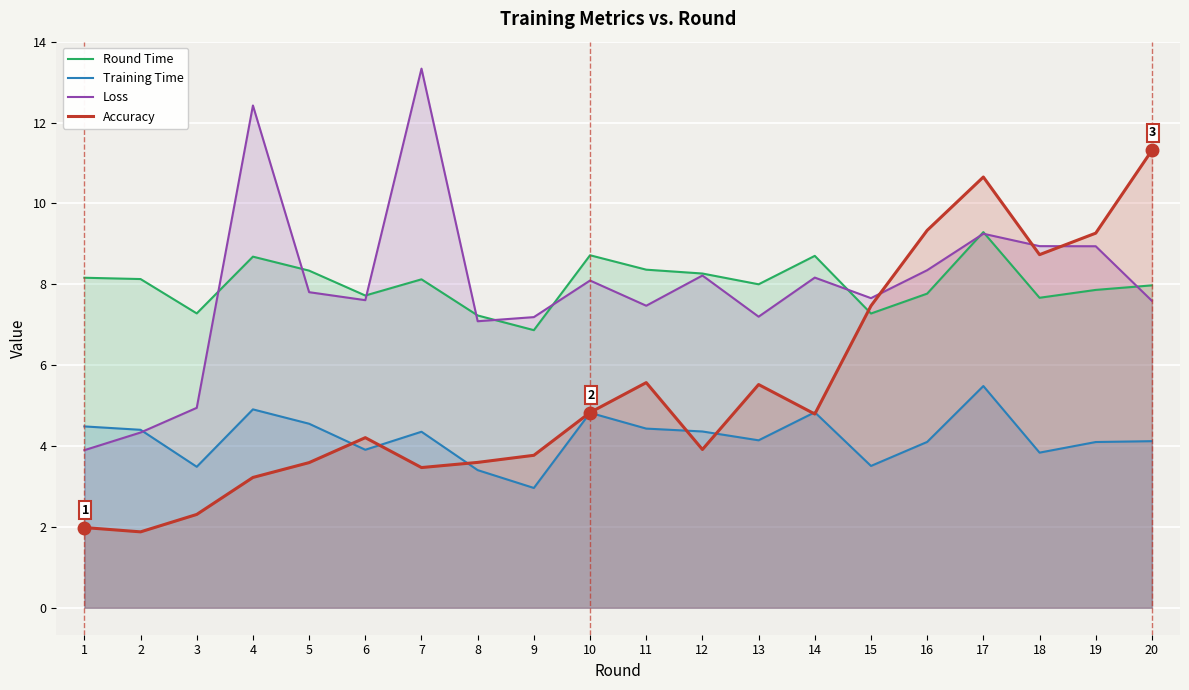

True or false: Round Time has more than 2 interior local peaks.

True